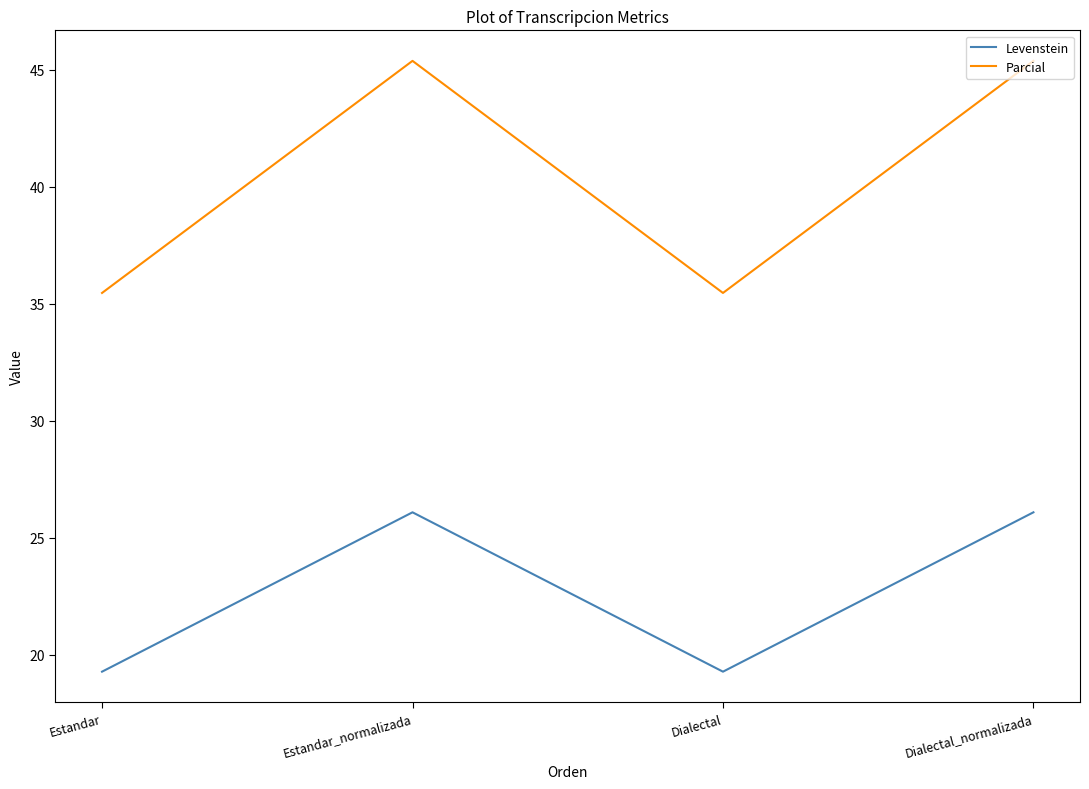

What is the sum of the Parcial values at Estandar and Estandar_normalizada?

80.8